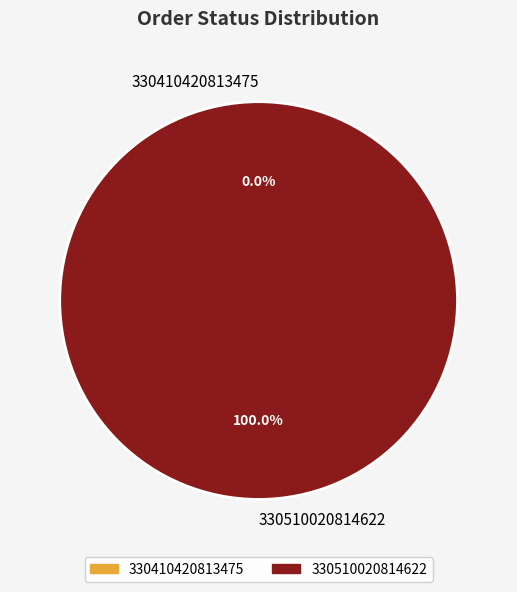

Is there any slice that represents more than half of the pie?

Yes